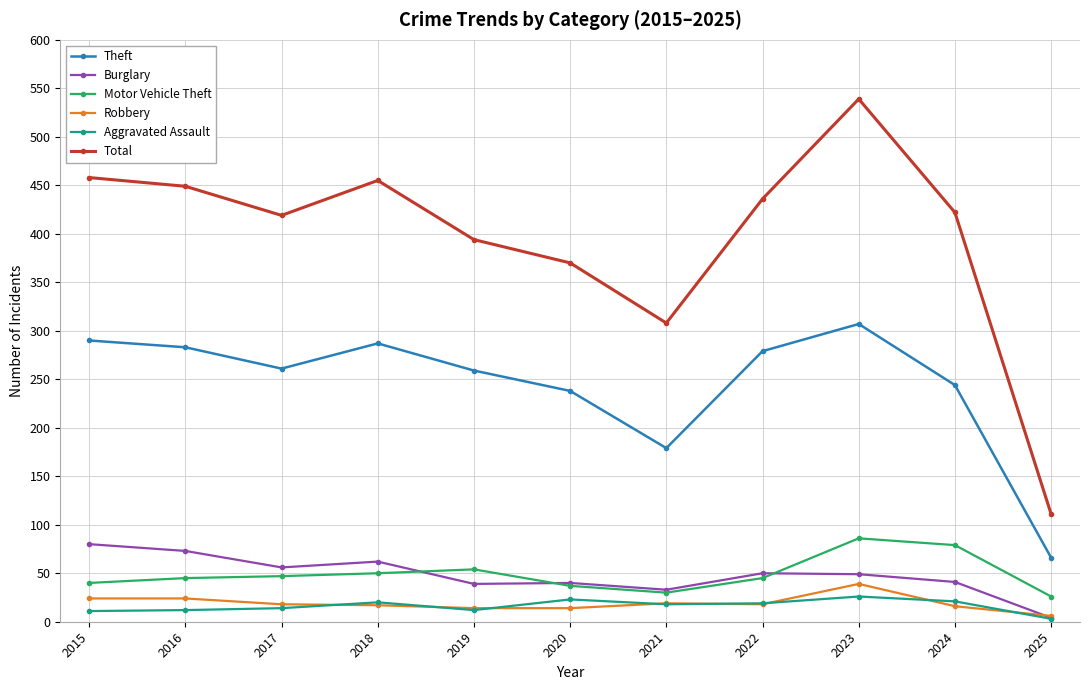

Which series has the widest spread of values?

Total